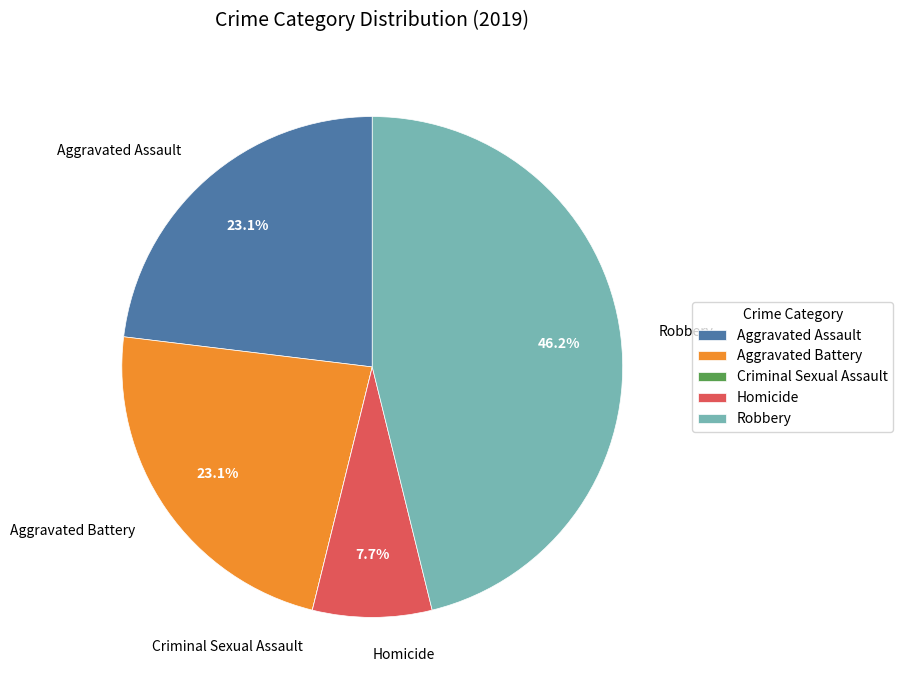

The Aggravated Assault slice represents 23% of the pie. True or false?

True